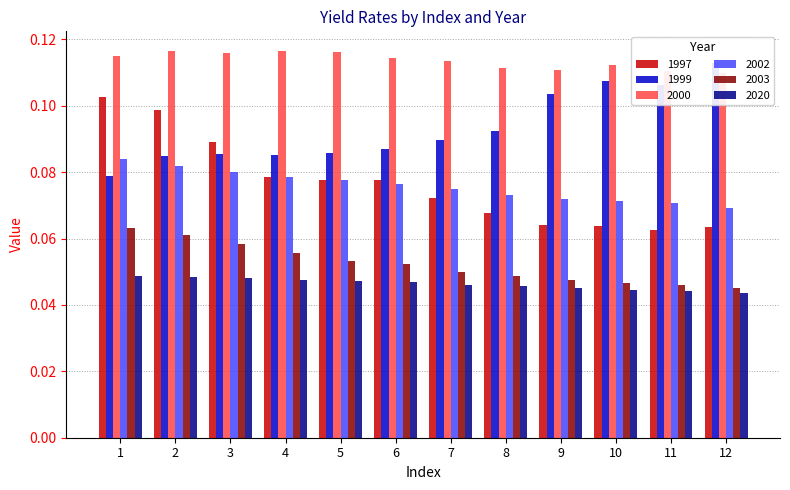

Which series changed the most between 3 and 10?

1997